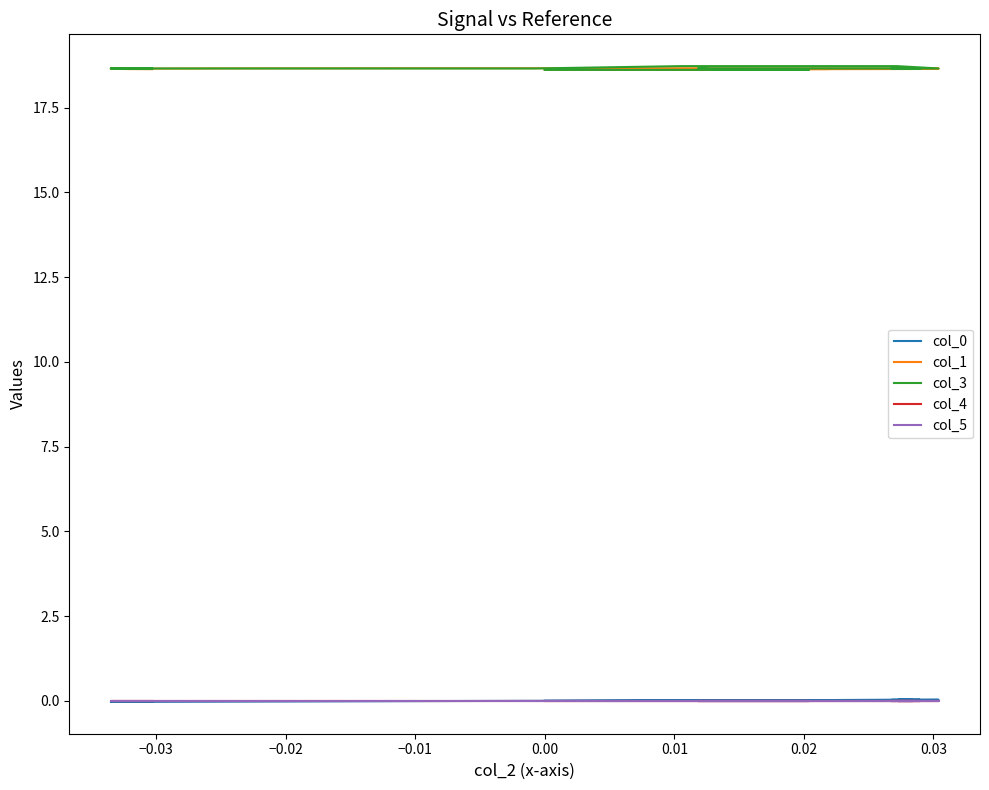

Rank the series by their maximum value, from highest to lowest.

col_3, col_1, col_0, col_4, col_5